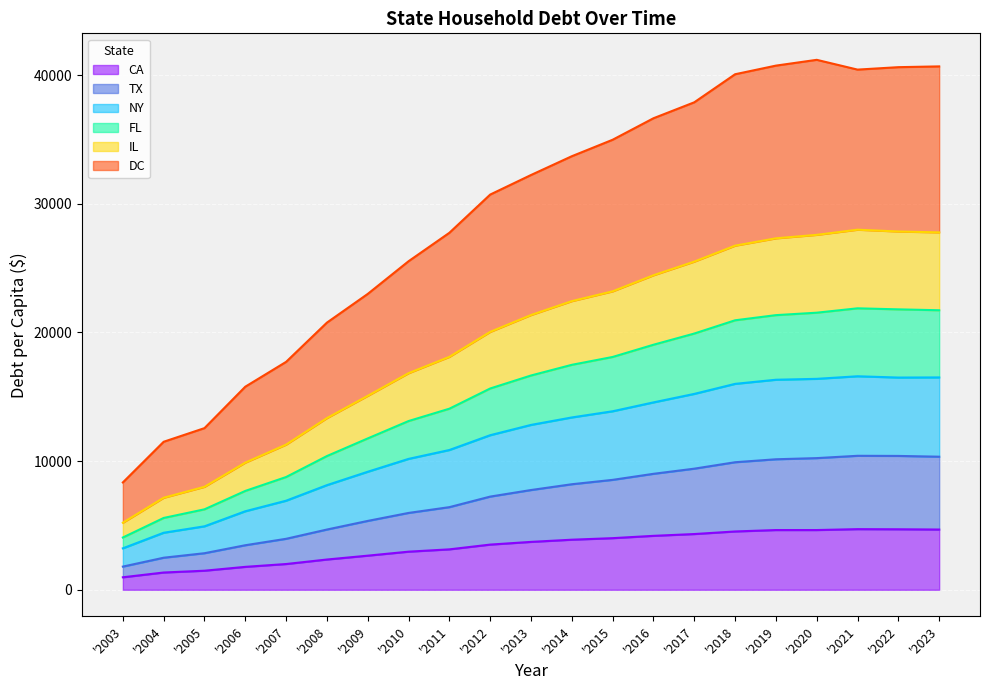

What is the minimum value for CA?

970